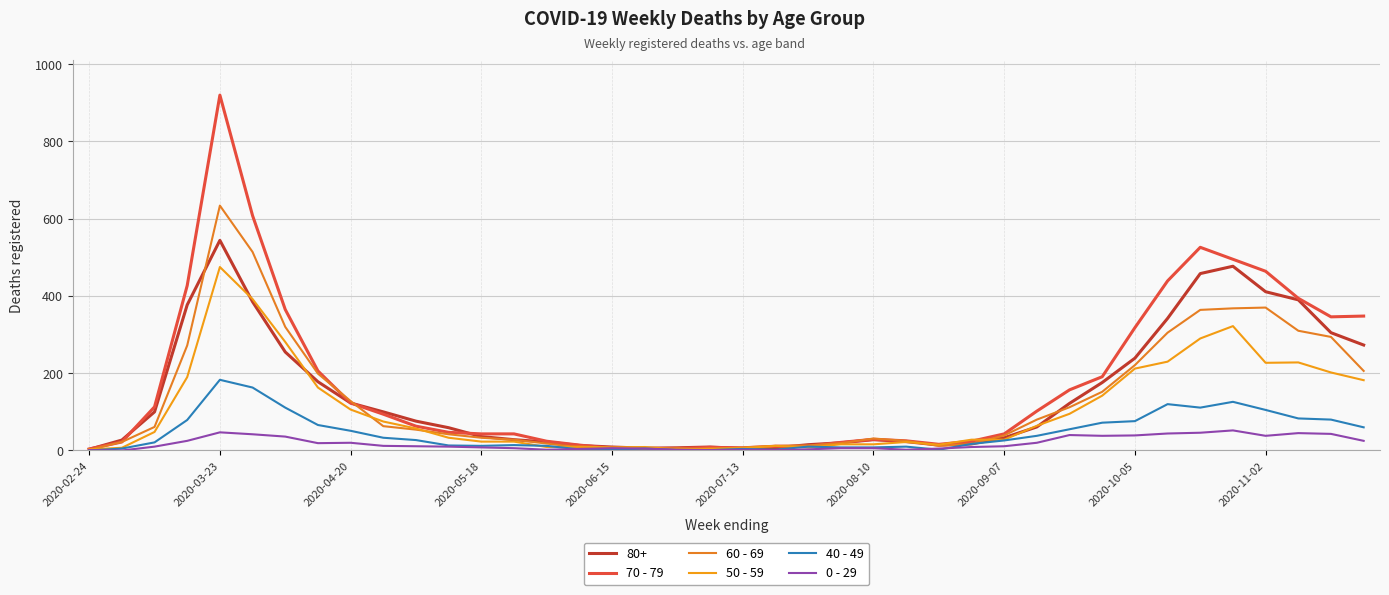

List the series in order of their peak value, lowest first.

0 - 29, 40 - 49, 50 - 59, 80+, 60 - 69, 70 - 79